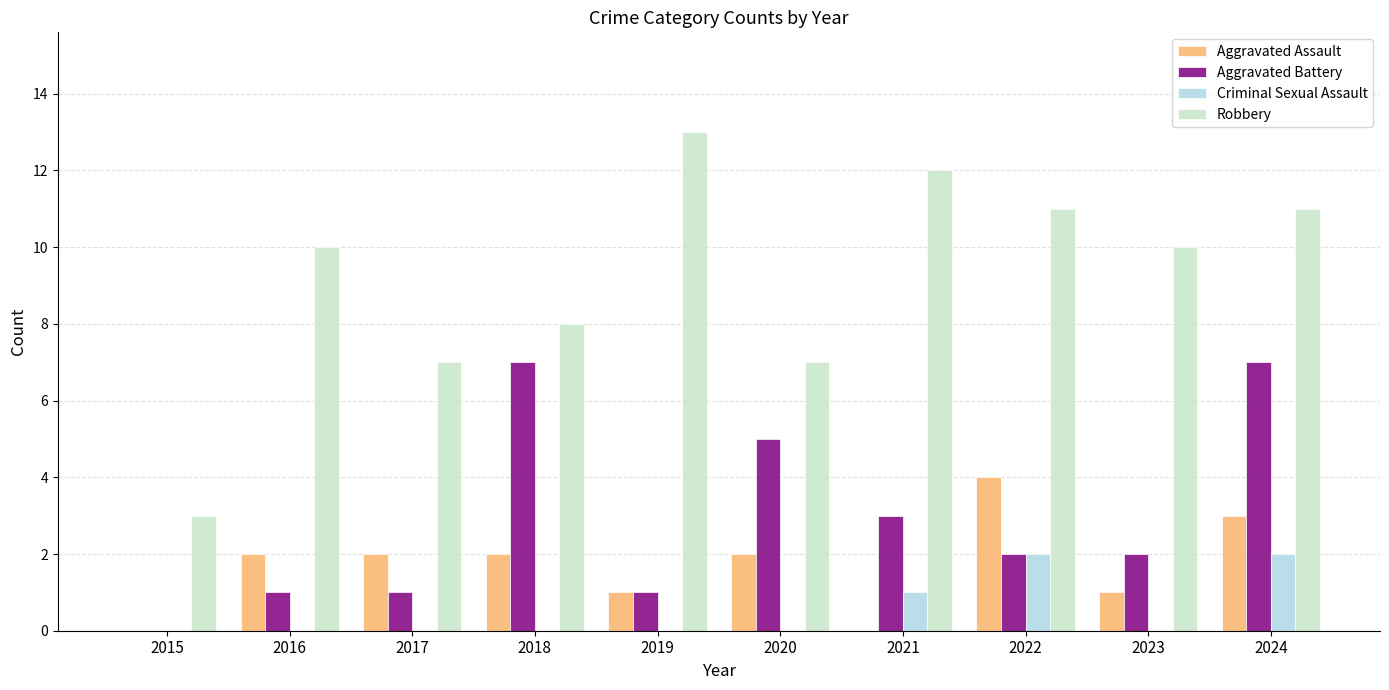

Is it true that Criminal Sexual Assault equals 0 at 2015?

True